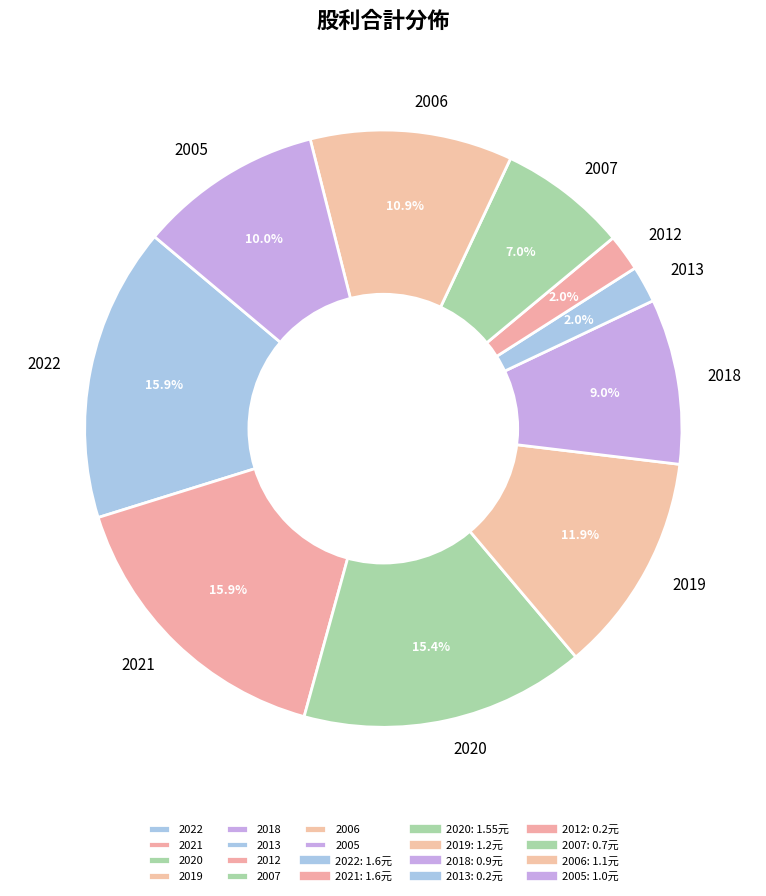

Do 2019 and 2005 together represent more than half of the pie?

No